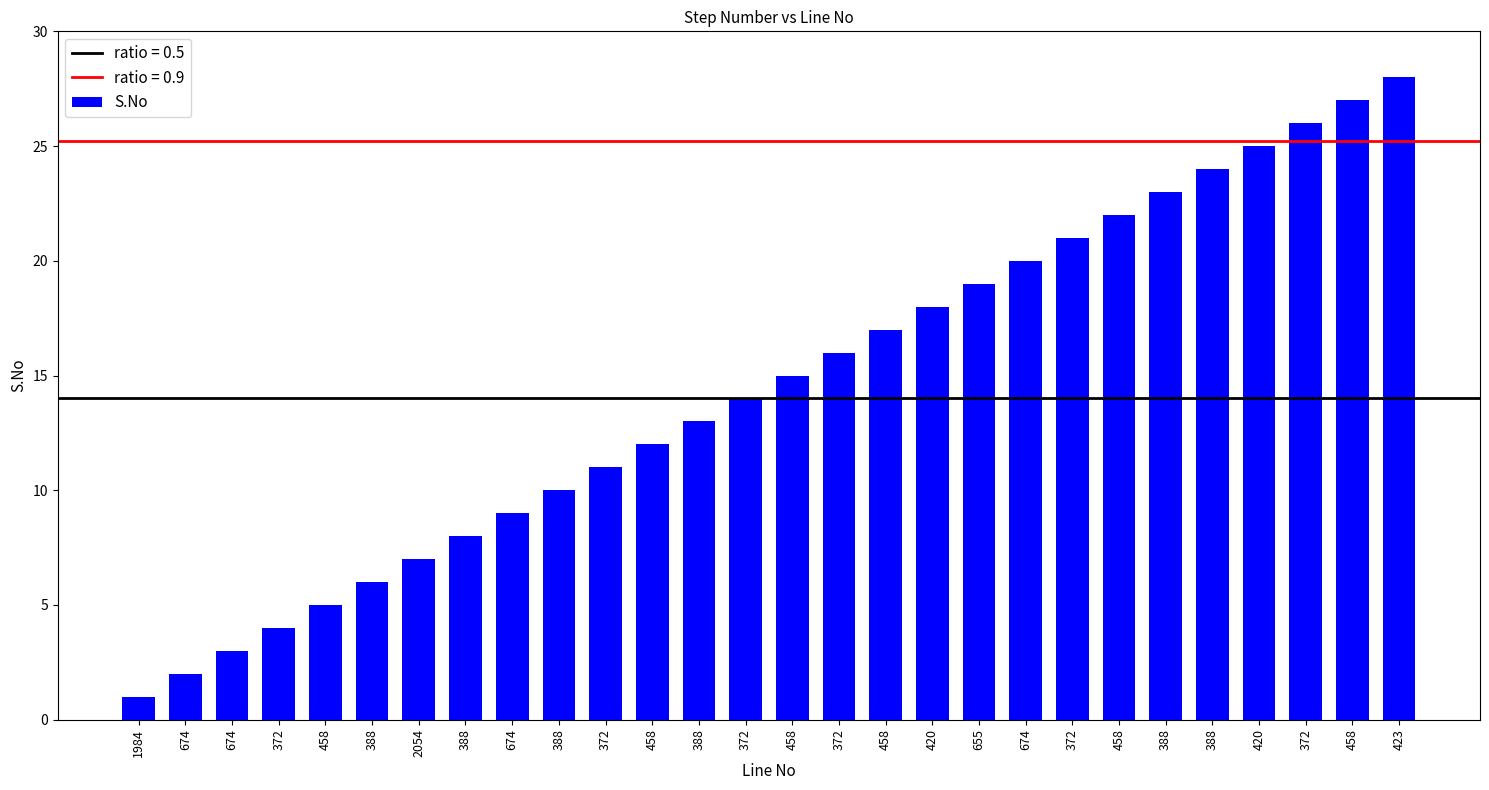

How many bars are there in total?

28